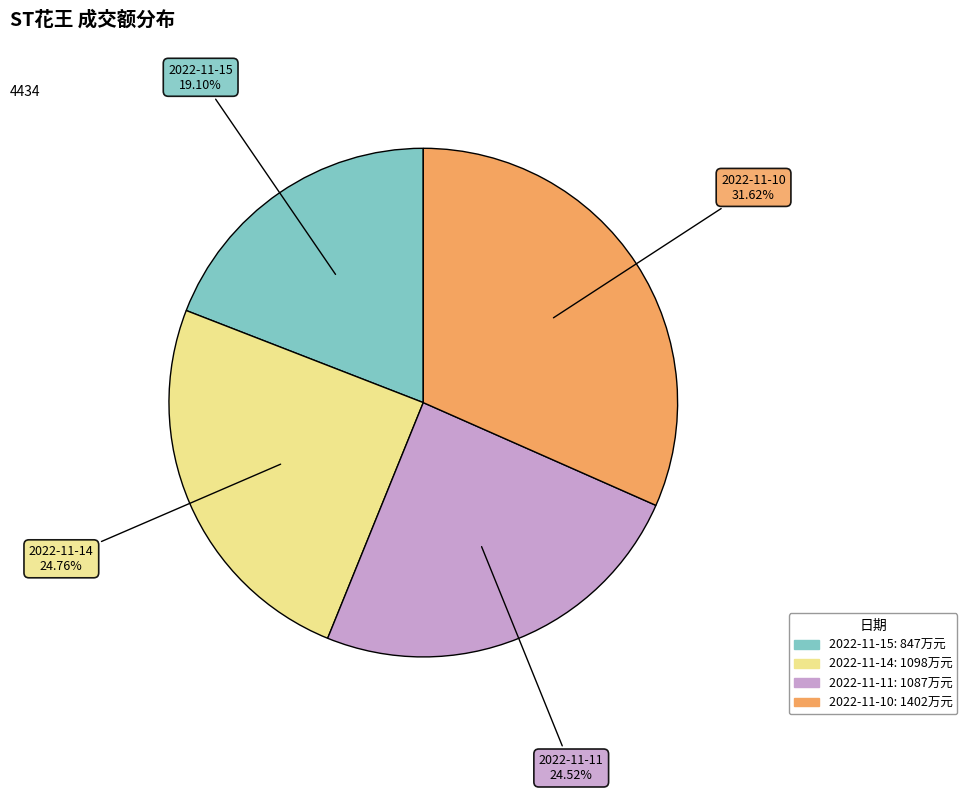

Between 2022-11-15 and 2022-11-14, which is larger?

2022-11-14